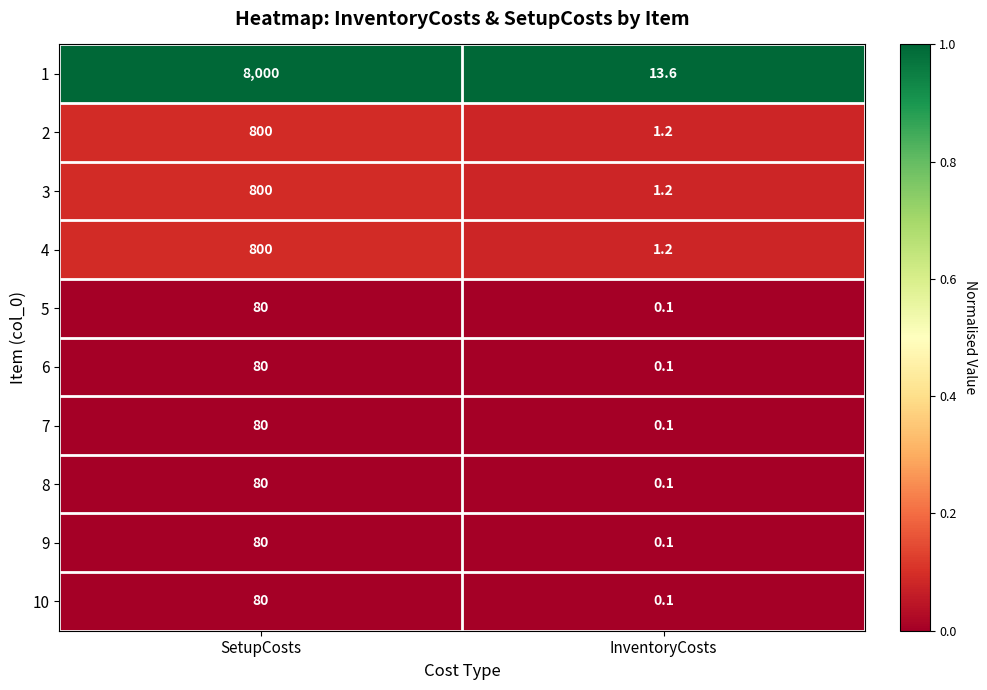

What is the approximate value of 7 at SetupCosts?

80.0